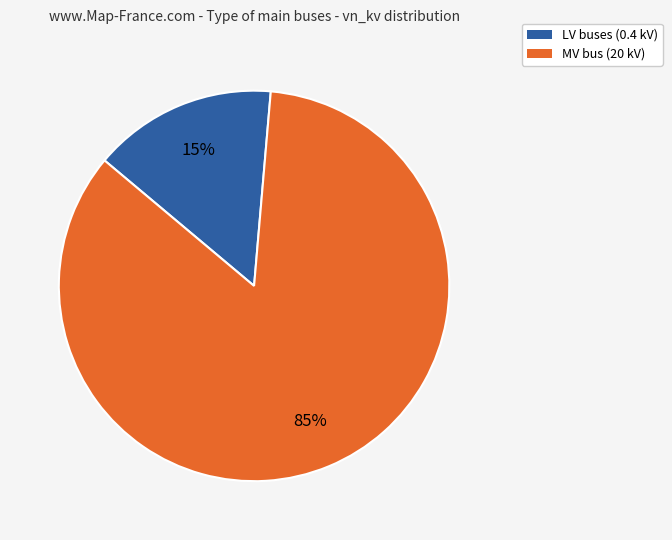

How many slices are in this pie chart?

2